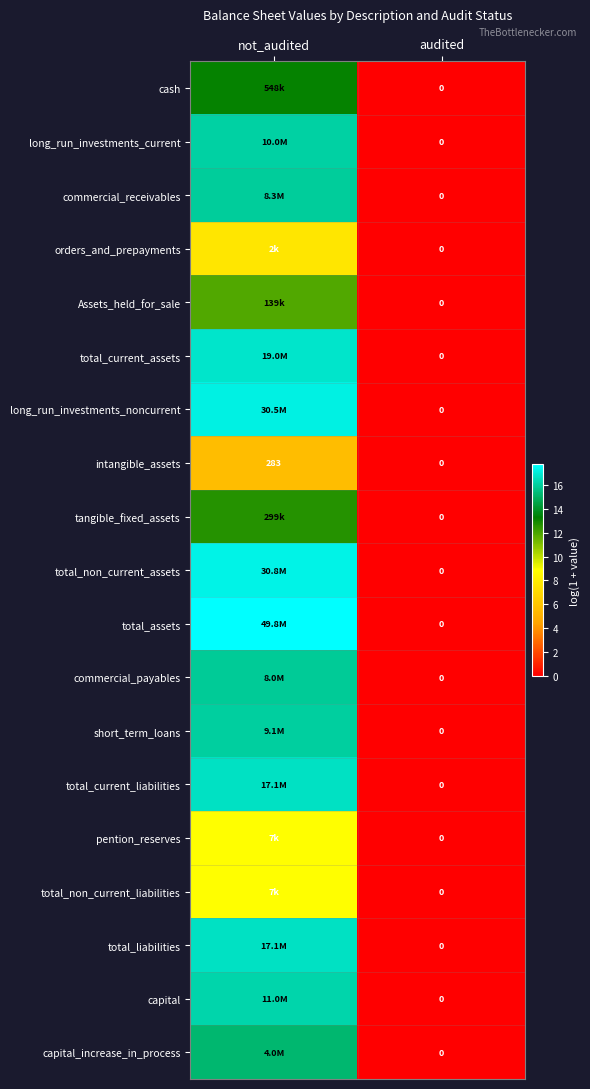

At which label does commercial_receivables first exceed 15?

not_audited